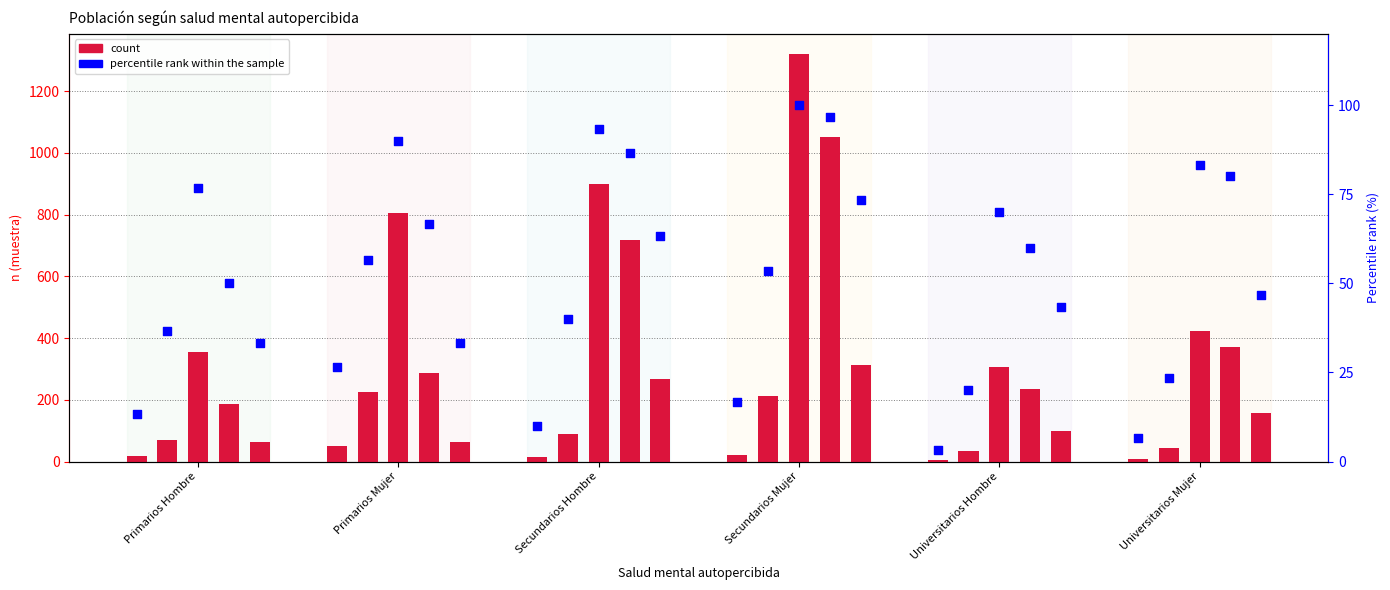

Which series reaches the minimum Y coordinate?

percentile rank within the sample